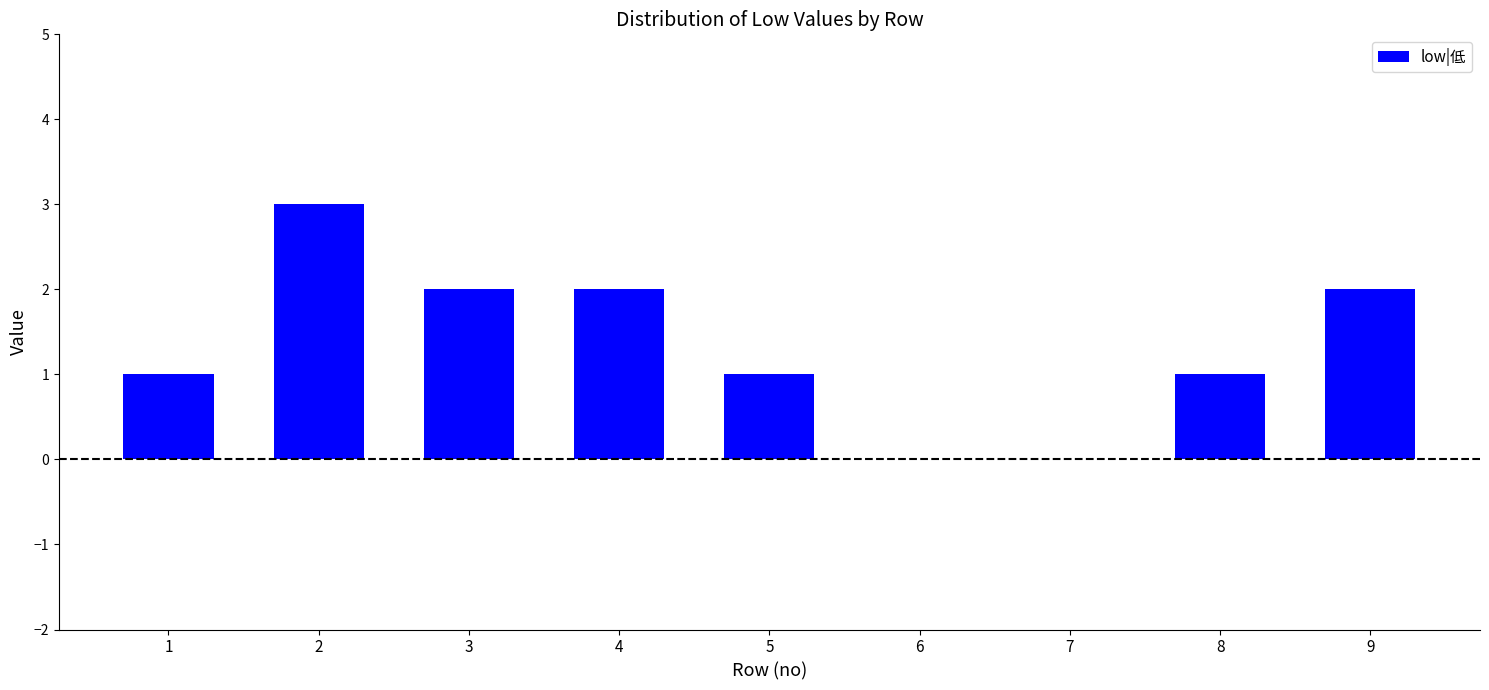

Between 4 and 7, which is larger?

4